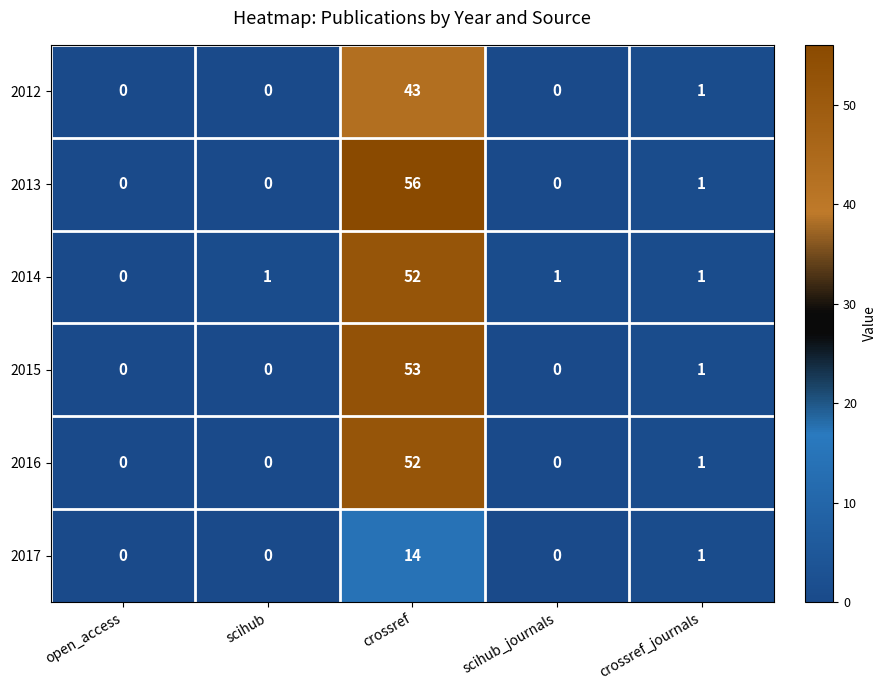

Which label corresponds to the largest value in the chart?

crossref